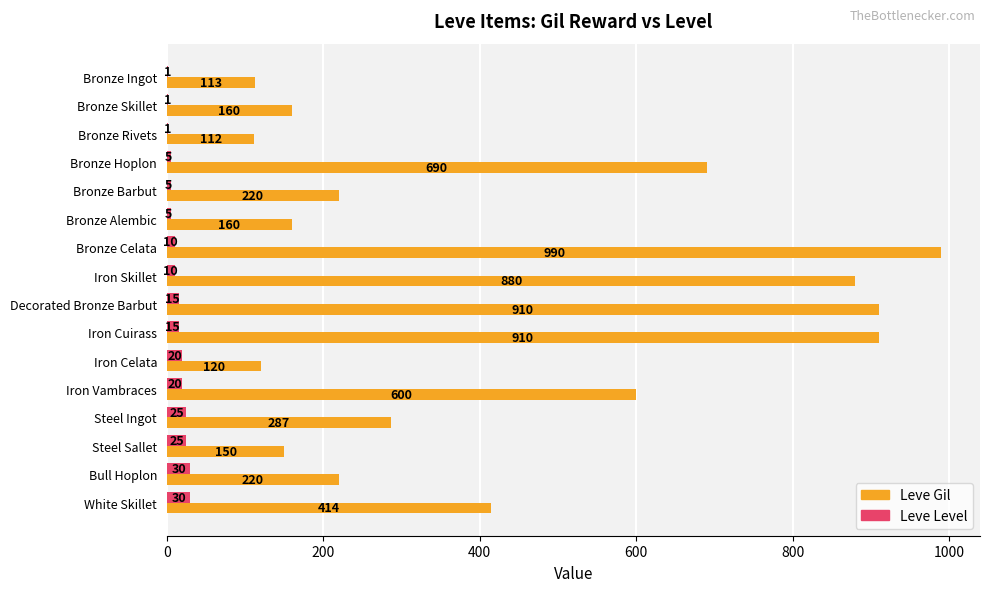

At which category is the sum across all series the highest?

Bronze Celata